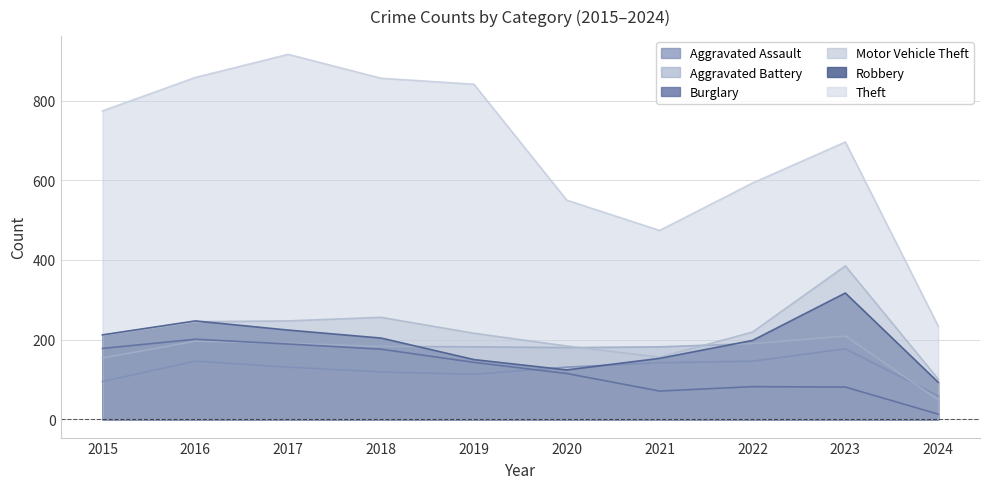

What is the difference between the Theft values at 2023 and 2018?

160